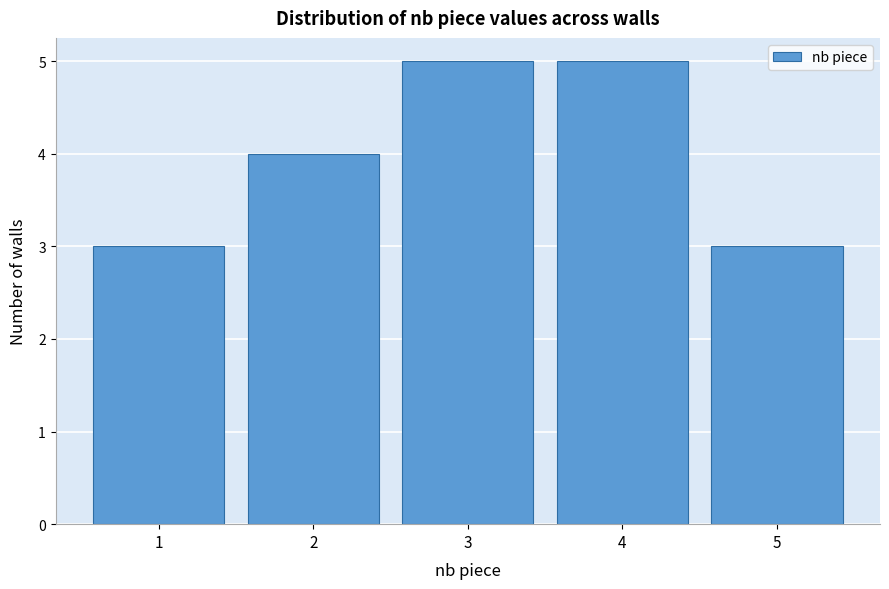

Reading left to right, transcribe all the data shown in this chart.

1=3	2=4	3=5	4=5	5=3